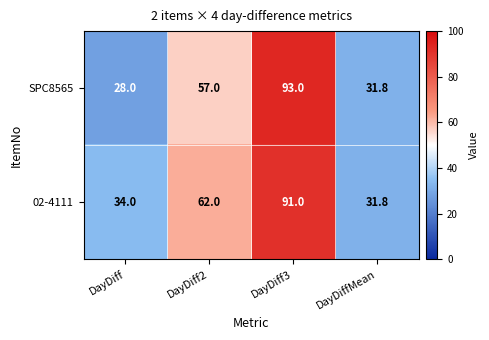

How many data points does each series have?

4